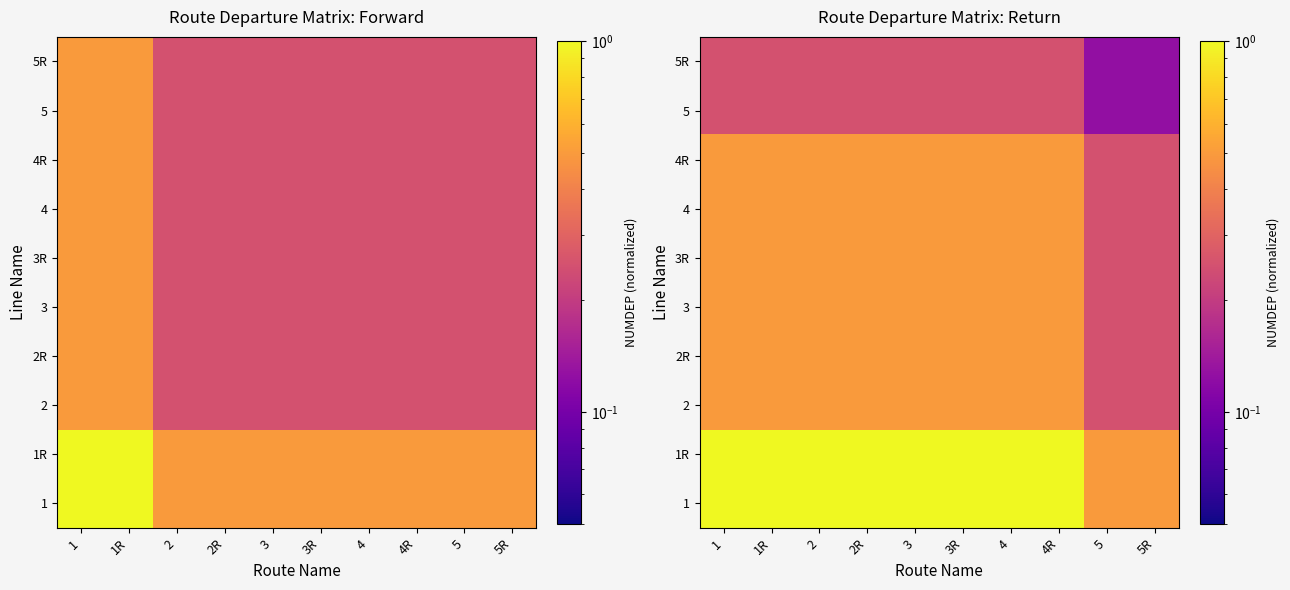

At which category is the sum across all series the highest?

1